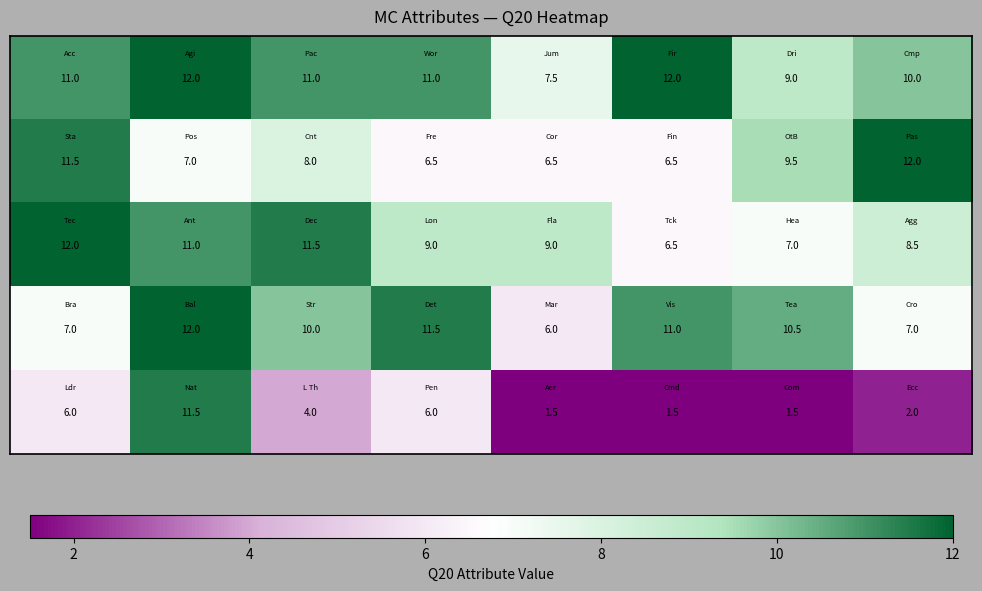

How many series are shown in this chart?

5